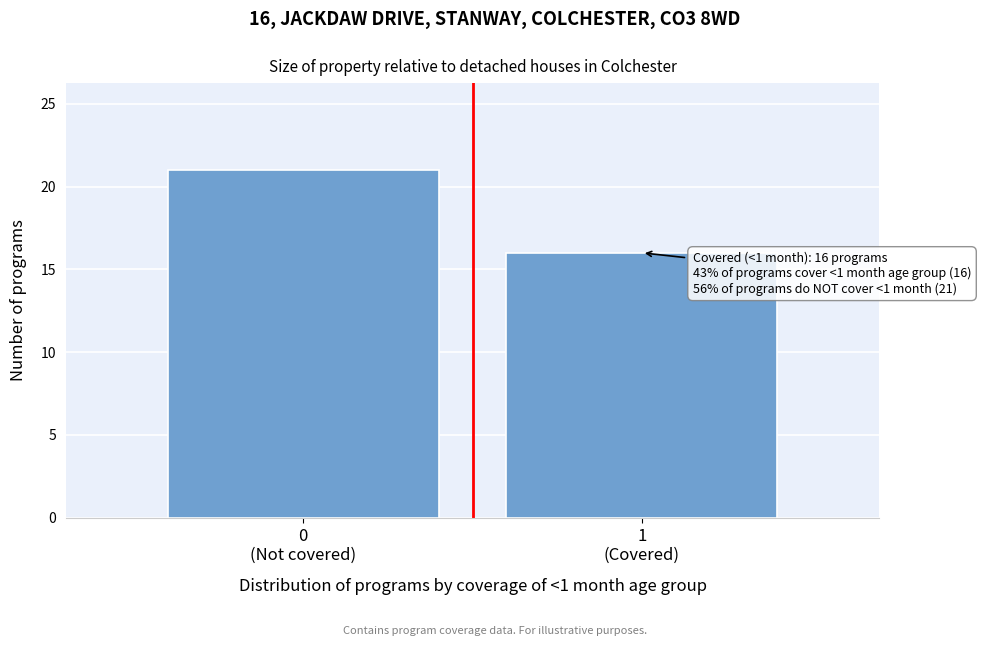

Reading left to right, what are all the values shown in this chart?

21	16